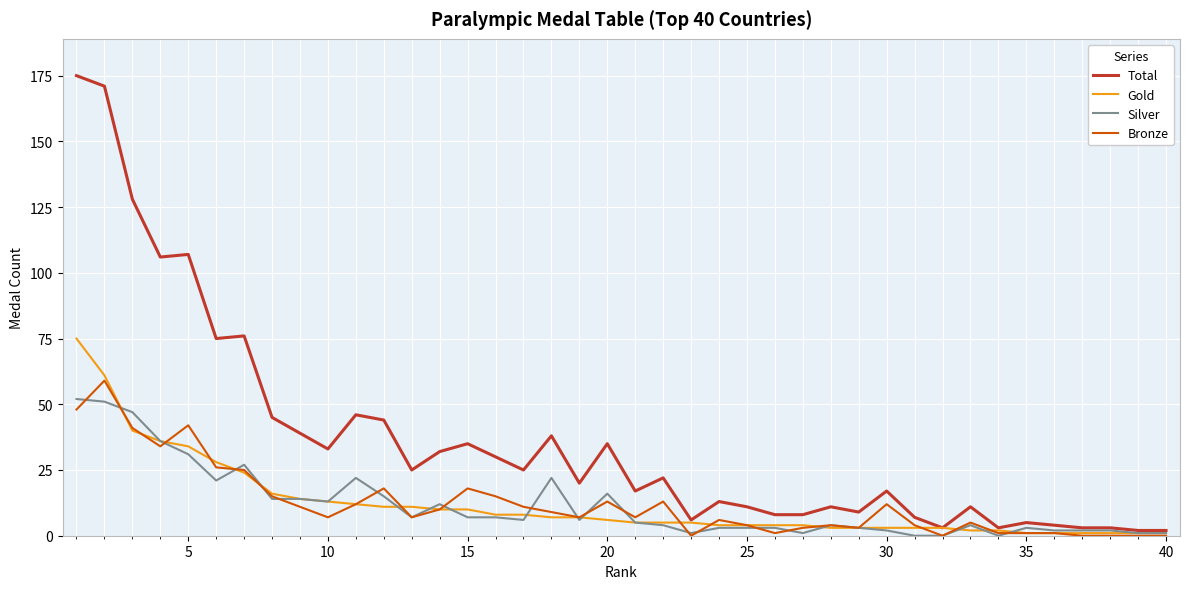

Which series has the largest range (max minus min)?

Total